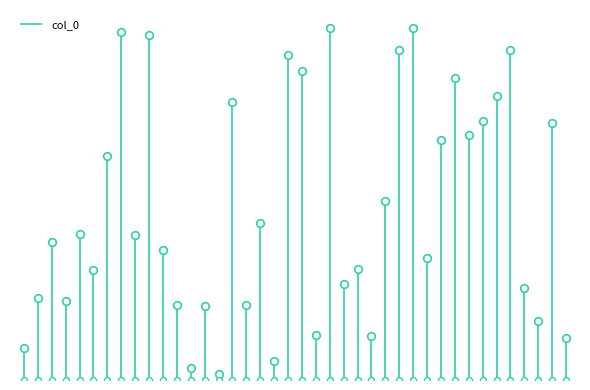

Between 139559 and 131584, which is larger?

139559